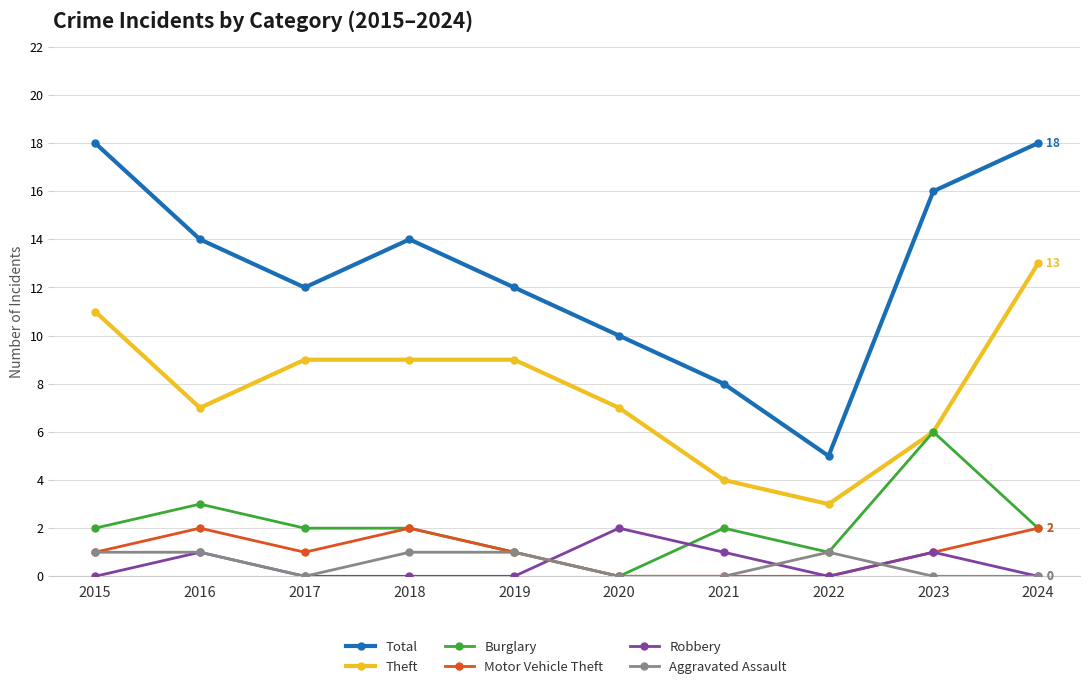

Which series has the largest range (max minus min)?

Total